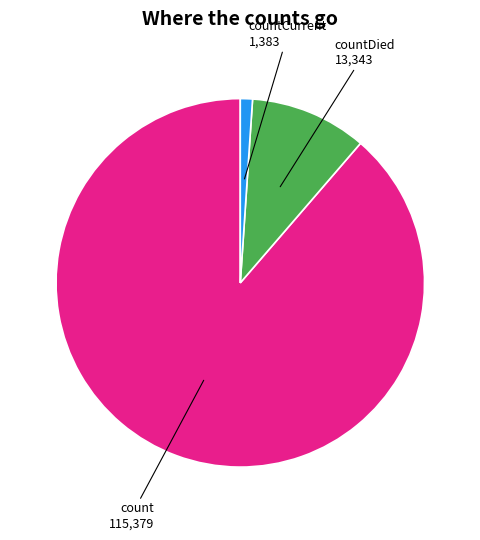

Is there any slice that represents more than half of the pie?

Yes